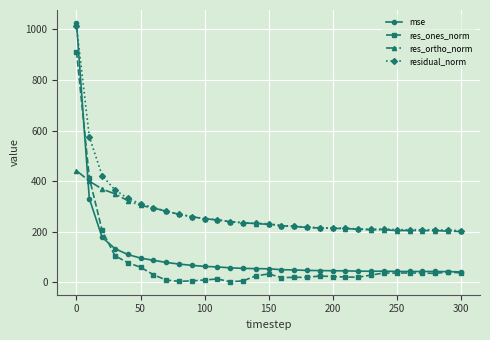

Which series has the widest spread of values?

mse